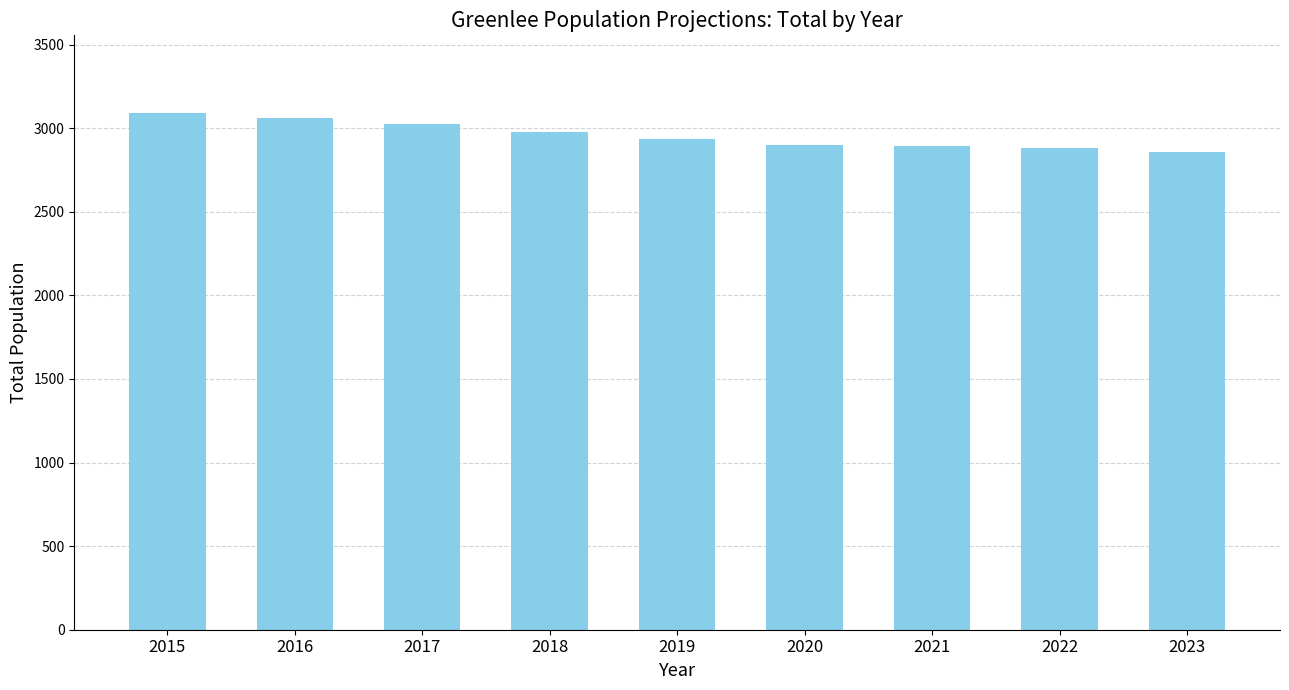

The chart shows a value of 2900.6 at 2020. True or false?

True